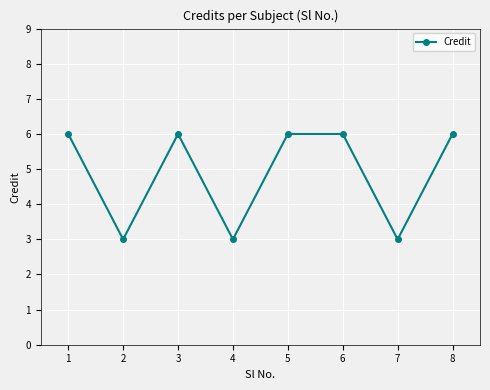

Reading left to right, transcribe all the data shown in this chart.

6	3	6	3	6	6	3	6